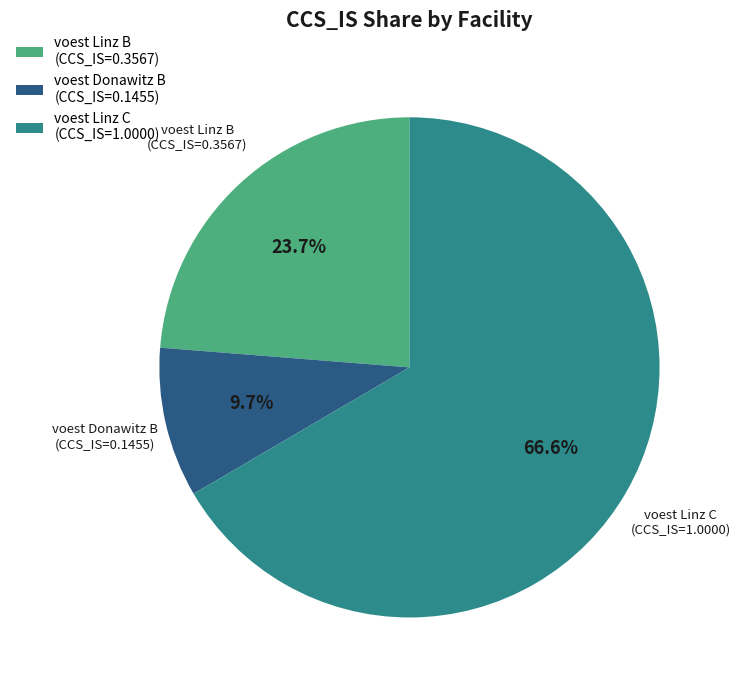

Which category accounts for the majority?

voest Linz C